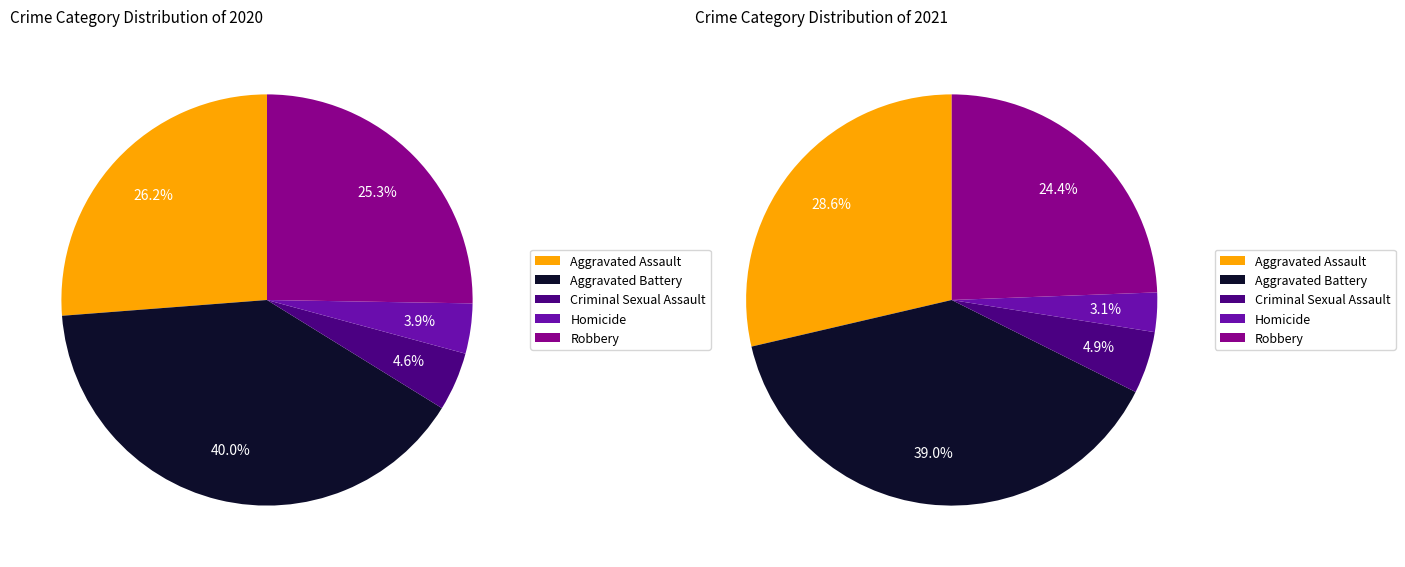

To the nearest percent, what is the combined percentage of Aggravated Battery and Aggravated Assault?

66%